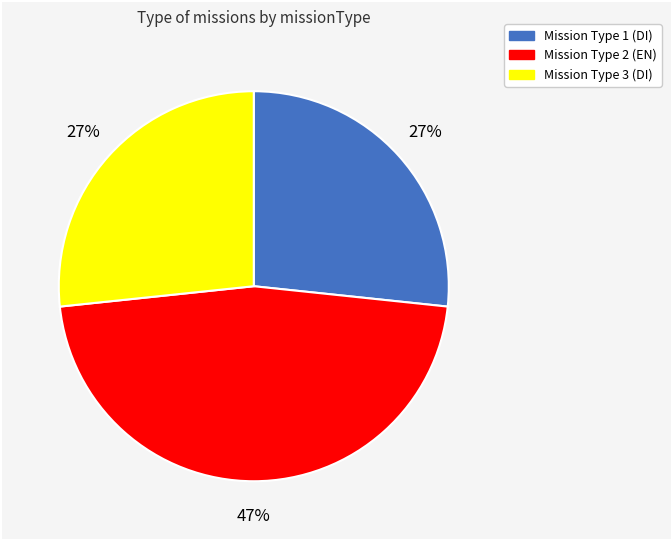

Is there any slice that represents more than half of the pie?

No